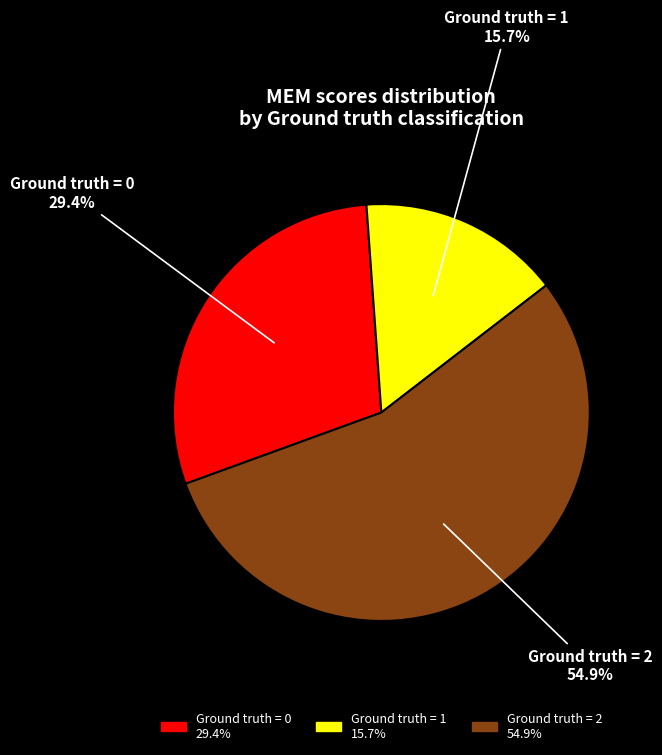

Is there any slice that represents more than half of the pie?

Yes